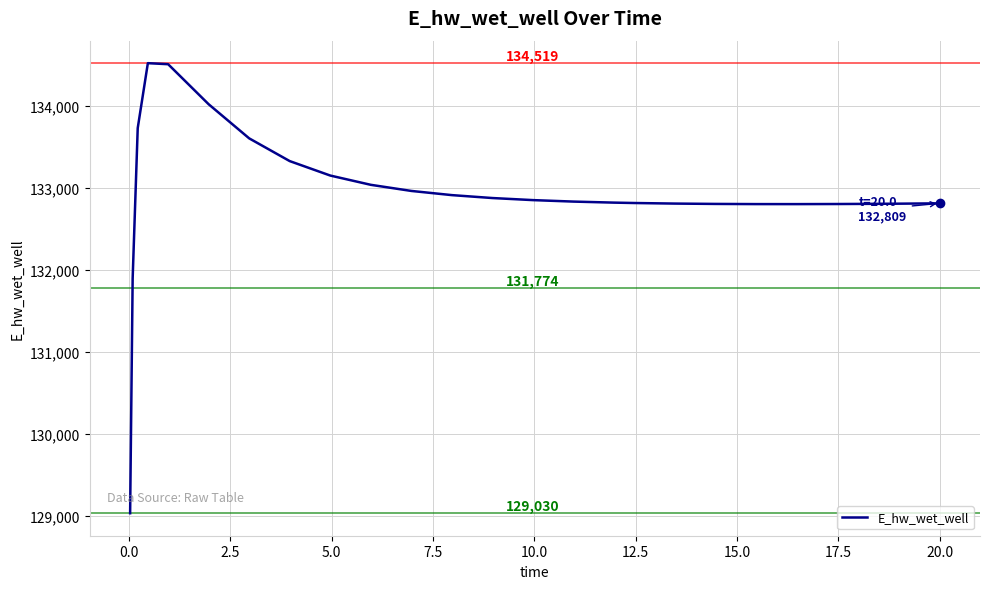

What is the difference between the maximum and minimum values?

5489.1